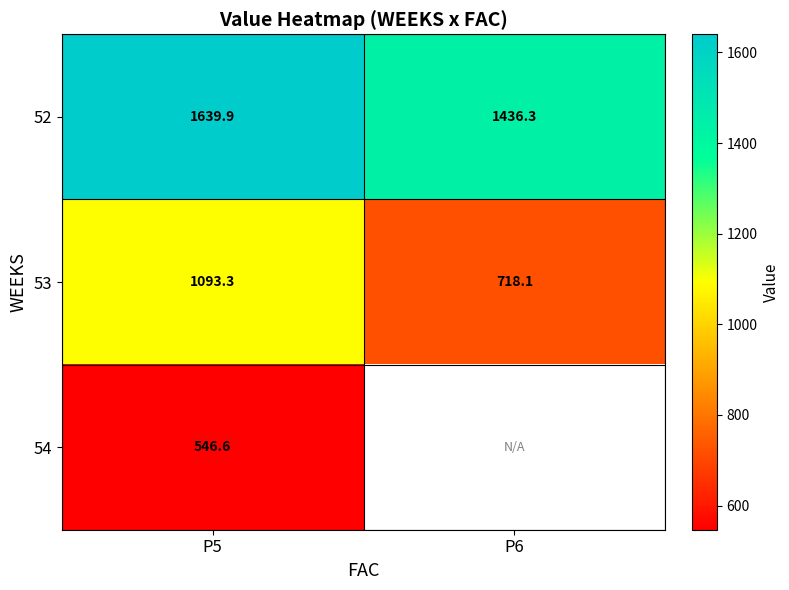

What is the maximum value for 52?

1639.9